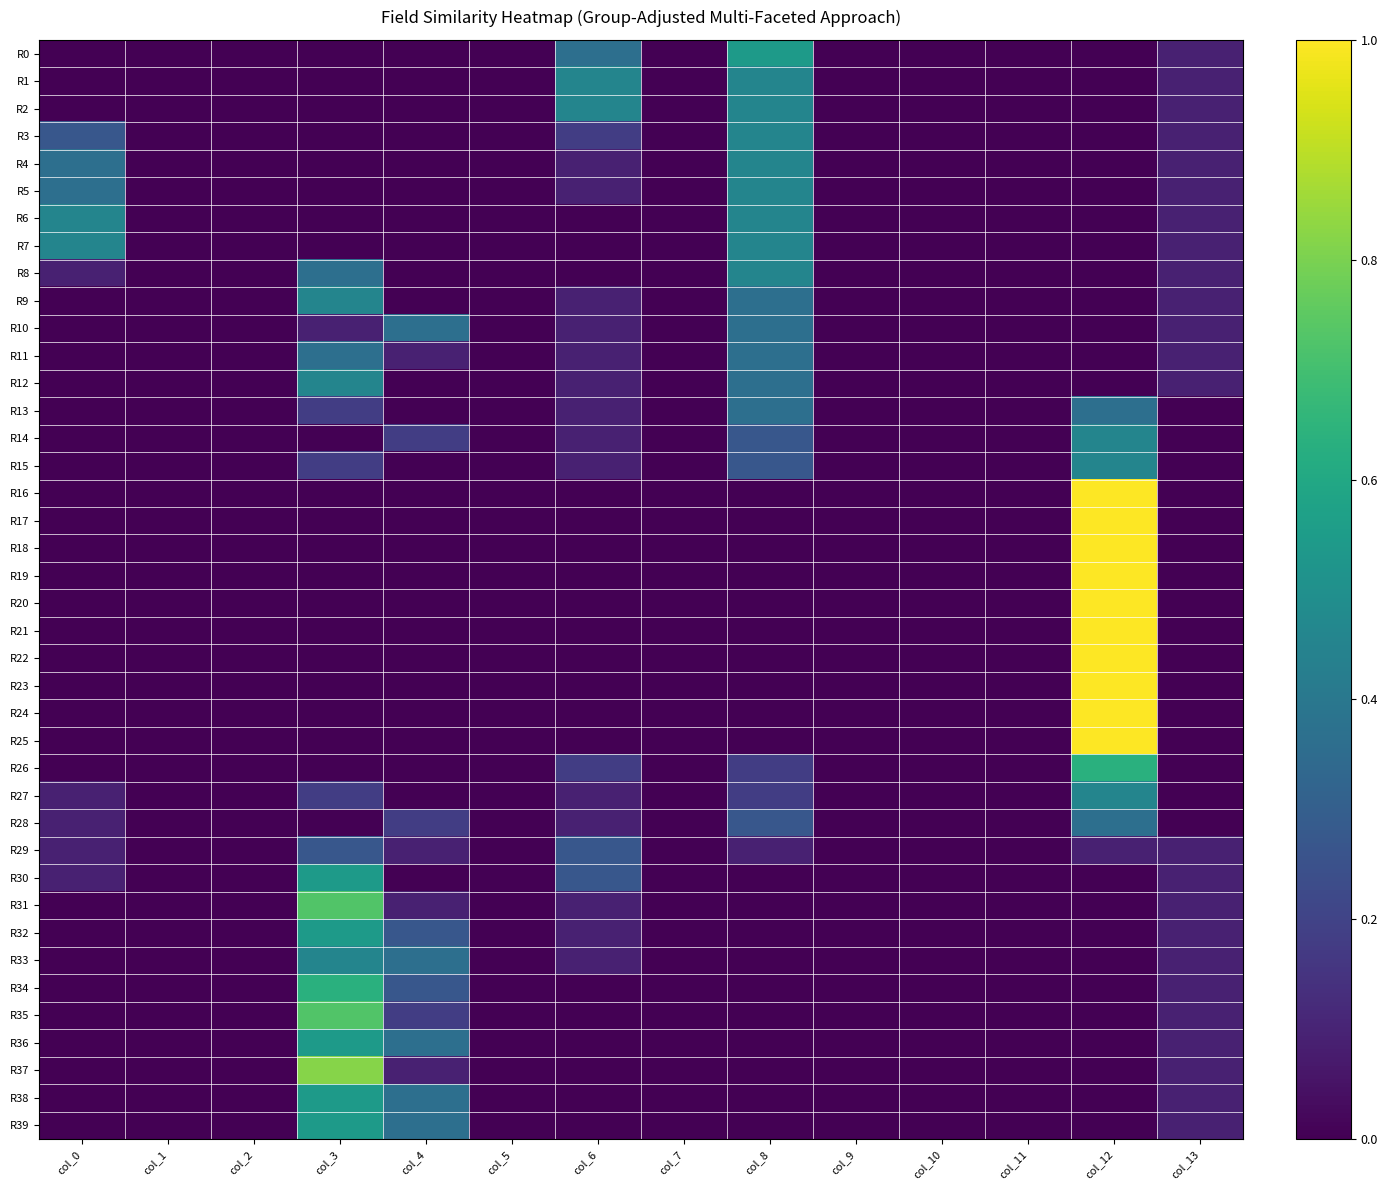

List the series in order of their peak value, highest first.

R16, R17, R18, R19, R20, R21, R22, R23, R24, R25, R37, R31, R35, R26, R34, R0, R30, R32, R36, R38, R39, R1, R2, R3, R4, R5, R6, R7, R8, R9, R12, R14, R15, R27, R33, R10, R11, R13, R28, R29